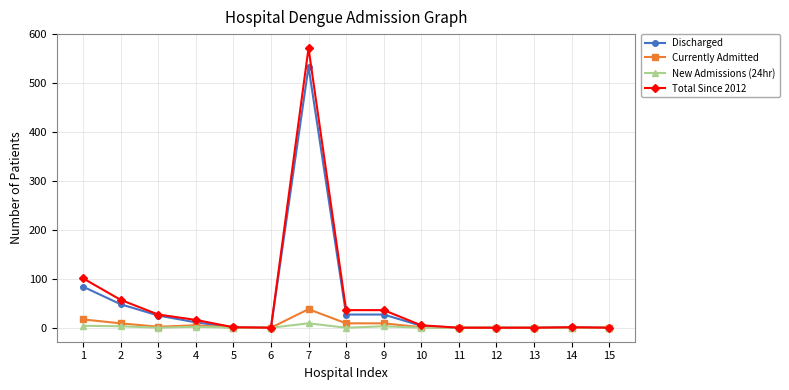

How many lines are shown in the chart?

4